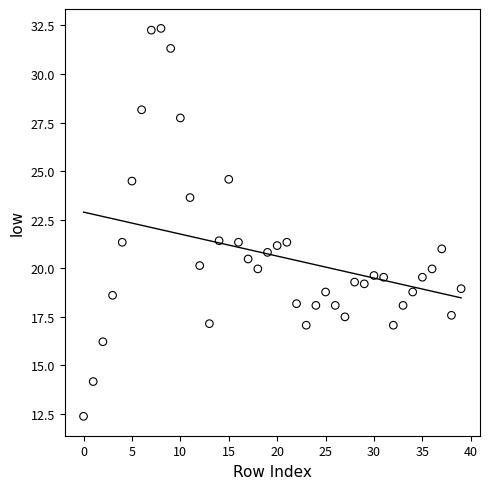

What is the range of Y values (max minus min)?

20.0